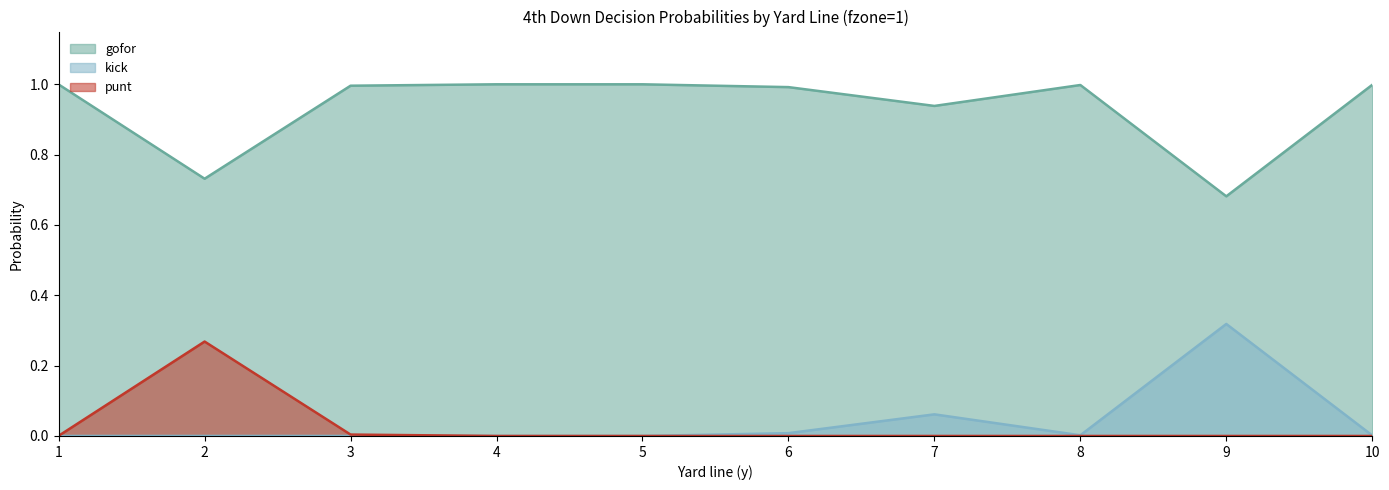

Rank the series at 8 from highest to lowest value.

gofor, kick, punt